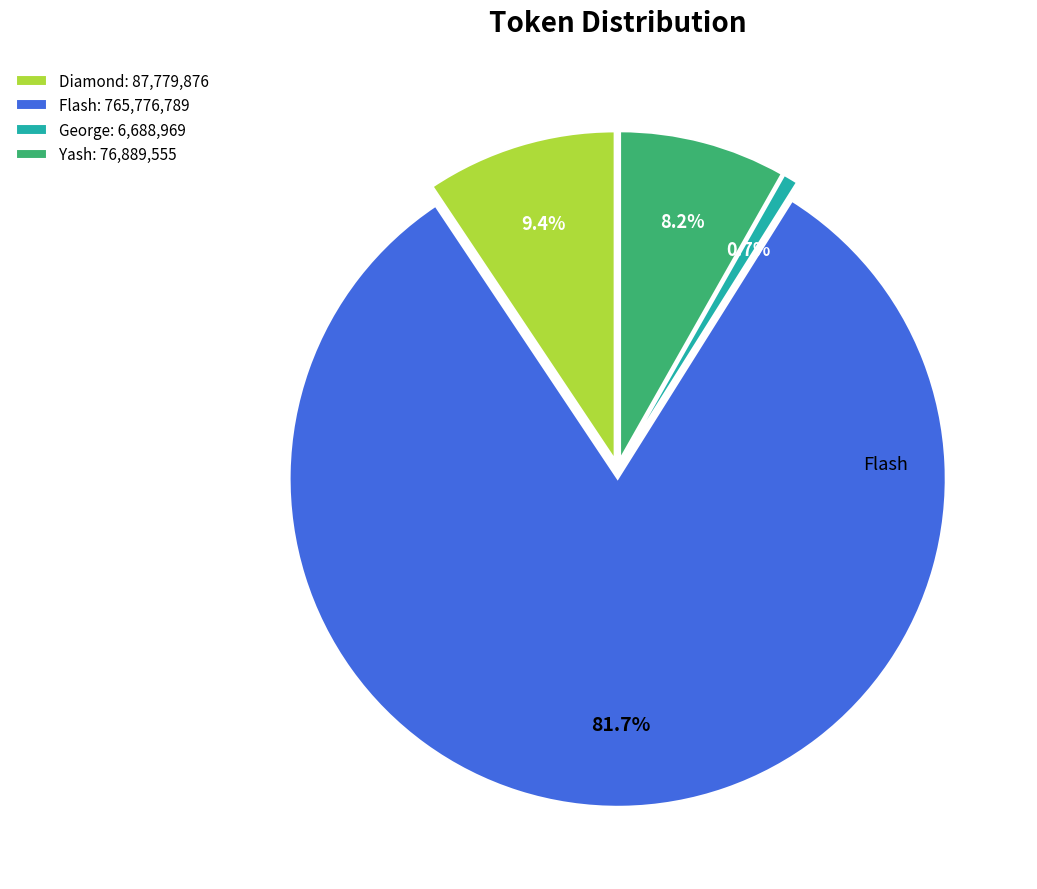

To the nearest percent, what percentage of the pie is Diamond?

9%